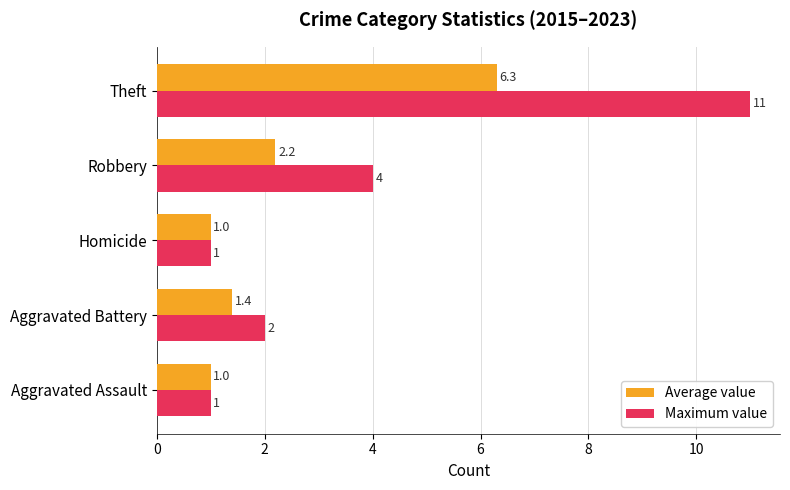

Read the Maximum value value at Theft.

11.0